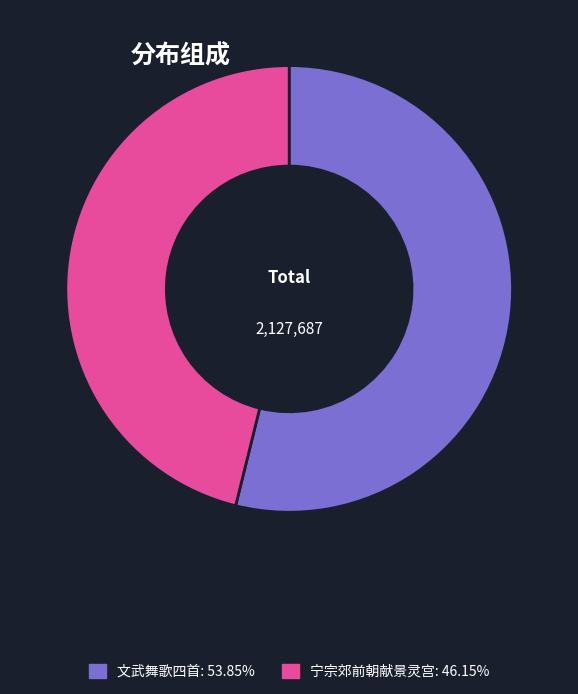

Is there any slice that represents more than half of the pie?

Yes